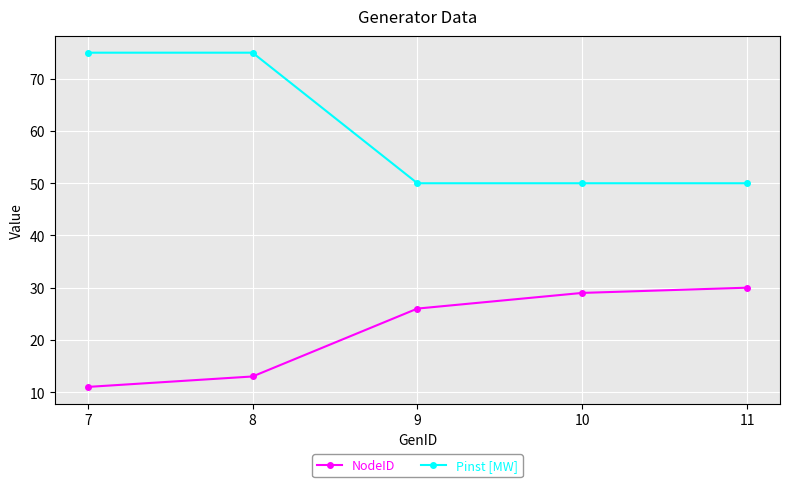

Between 7 and 10, which series saw the biggest shift?

Pinst [MW]